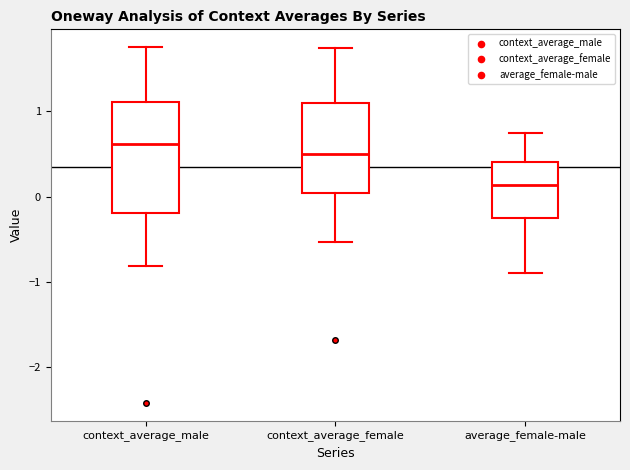

Reading left to right, read every box against the y-axis: the position of its median line, the range the box covers, and the ends of its whiskers. The values are not printed on the chart, so give them approximately, as read against the axis.

context_average_male: median 0.6, box -0.2 to 1.1, whiskers -0.8 to 1.8
context_average_female: median 0.5, box 0.0 to 1.1, whiskers -0.5 to 1.7
average_female-male: median 0.1, box -0.3 to 0.4, whiskers -0.9 to 0.7